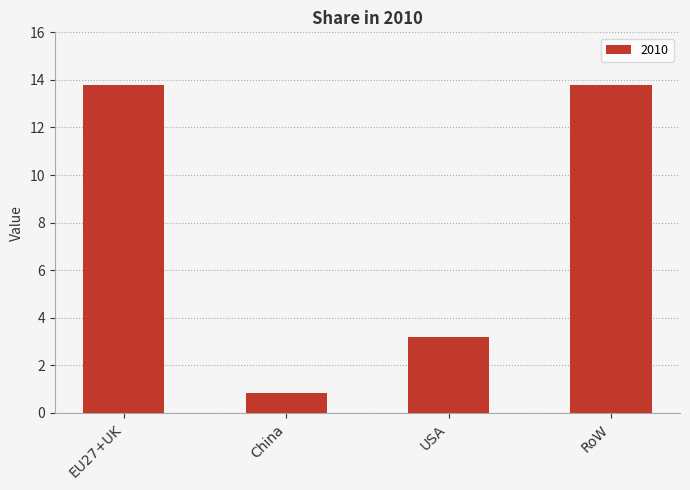

What is the label of the 4th bar from the left?

RoW